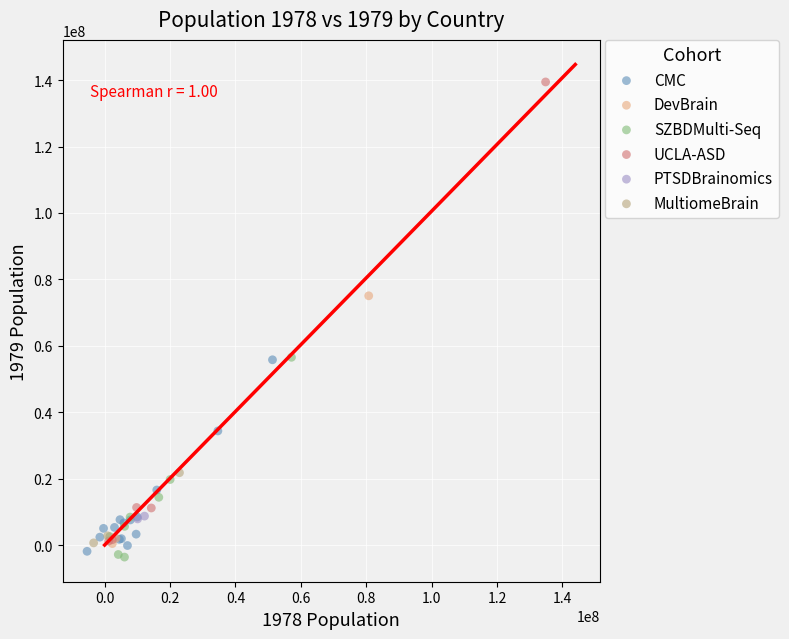

Which series has the largest Y range (max minus min)?

UCLA-ASD